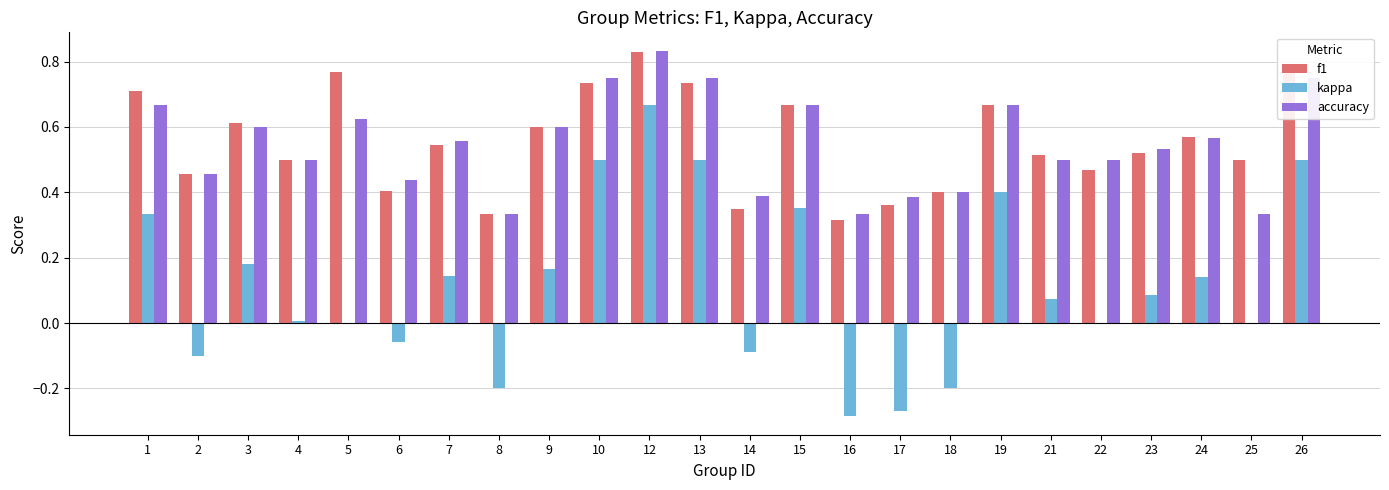

Is it true that kappa equals 0.6 at 25?

False